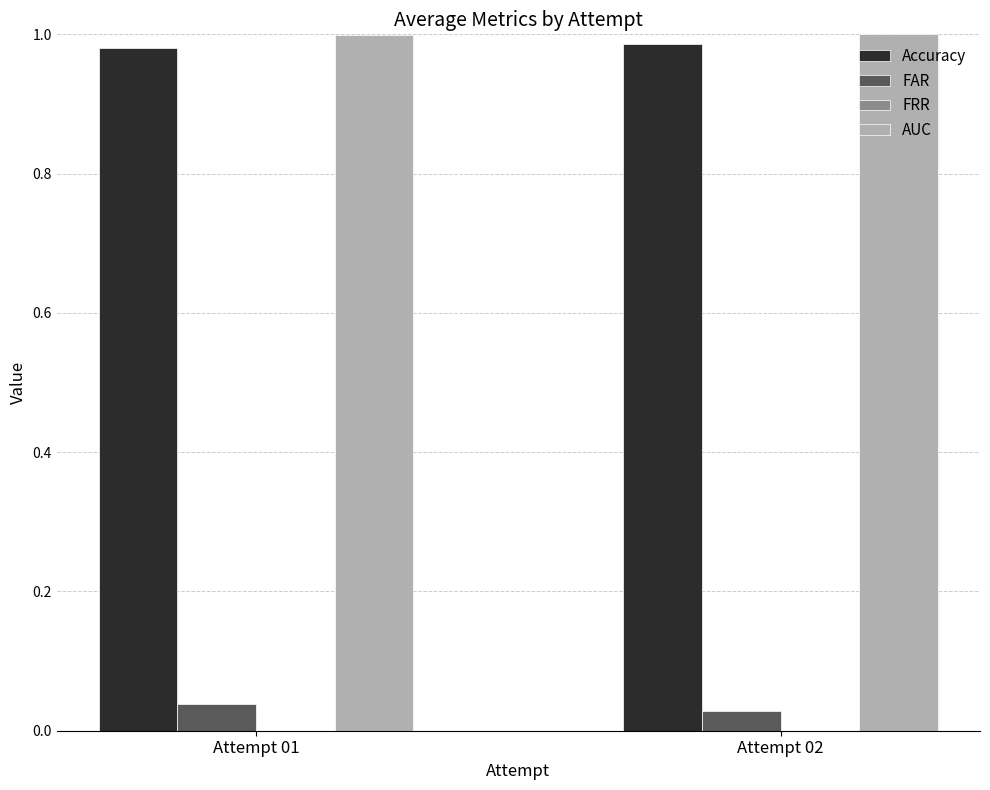

Is the value of FAR at Attempt 02 greater than the value of AUC at Attempt 01?

No